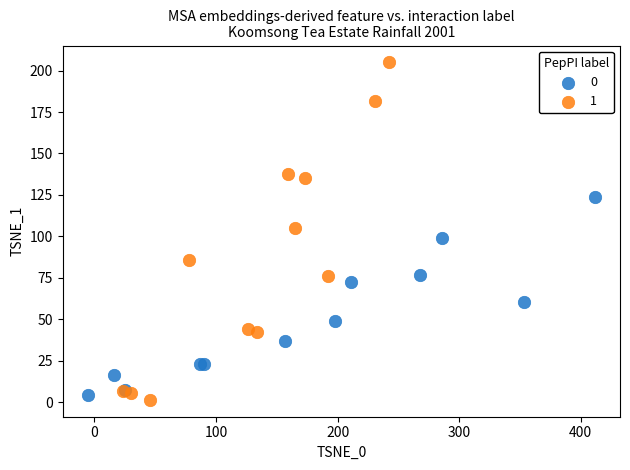

Which series has the largest Y range (max minus min)?

1